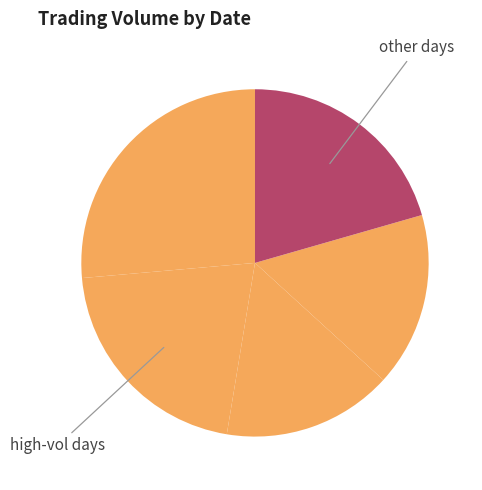

How many slices are in this pie chart?

5